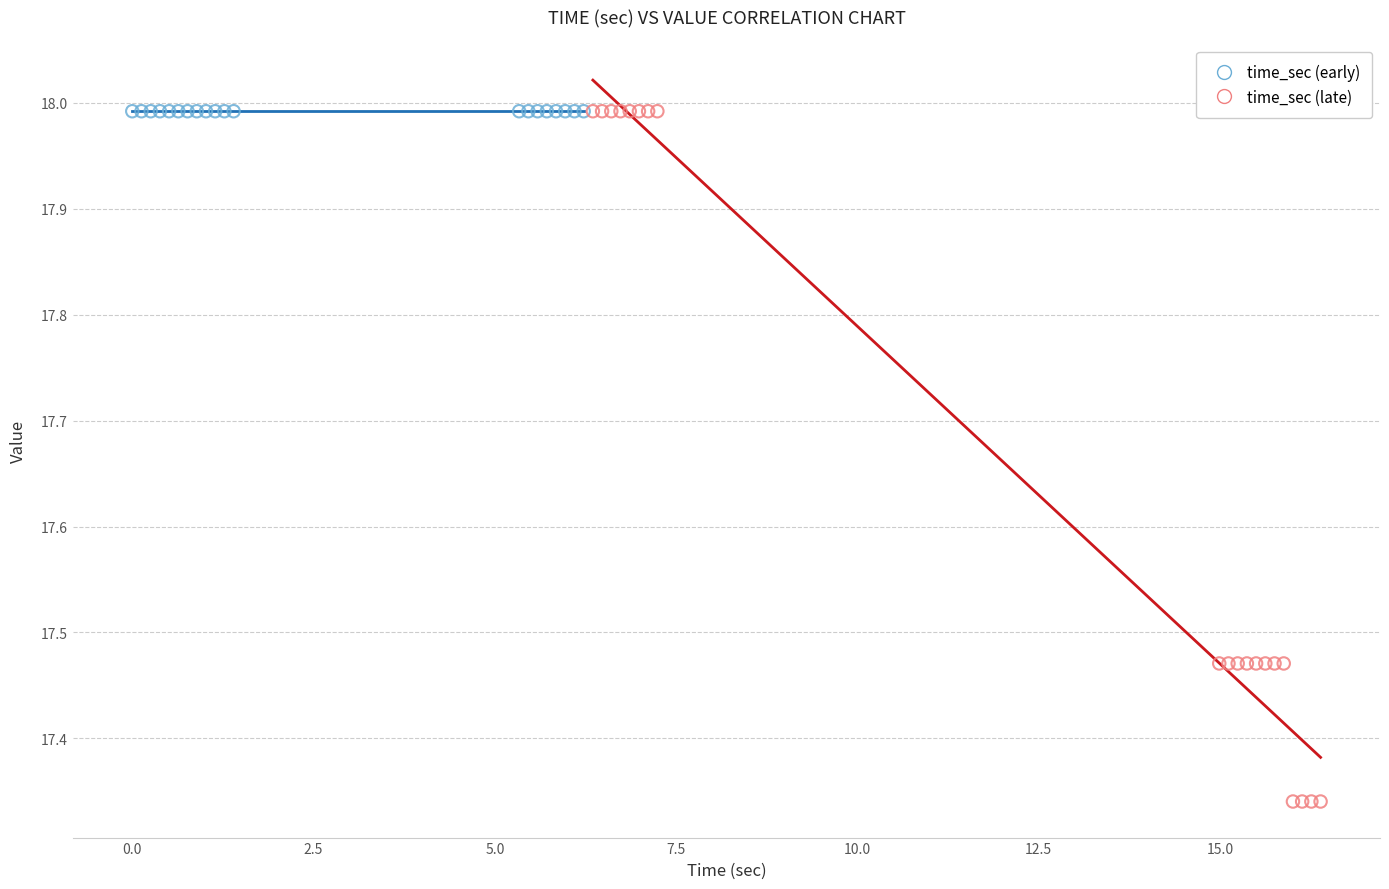

Which series reaches the minimum Y coordinate?

time_sec (late)